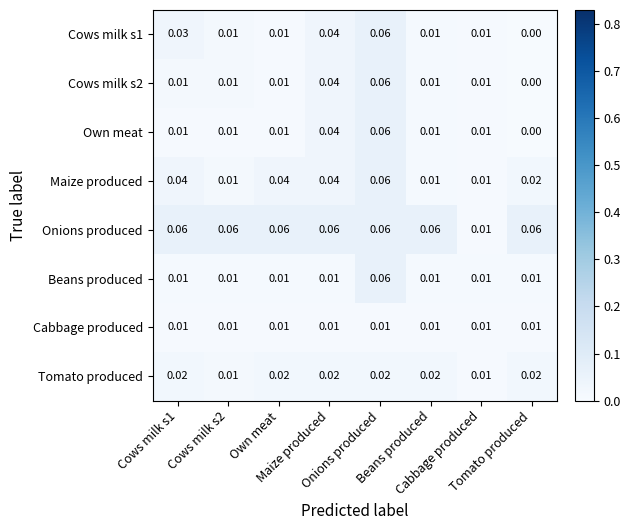

How many data points does each series have?

8